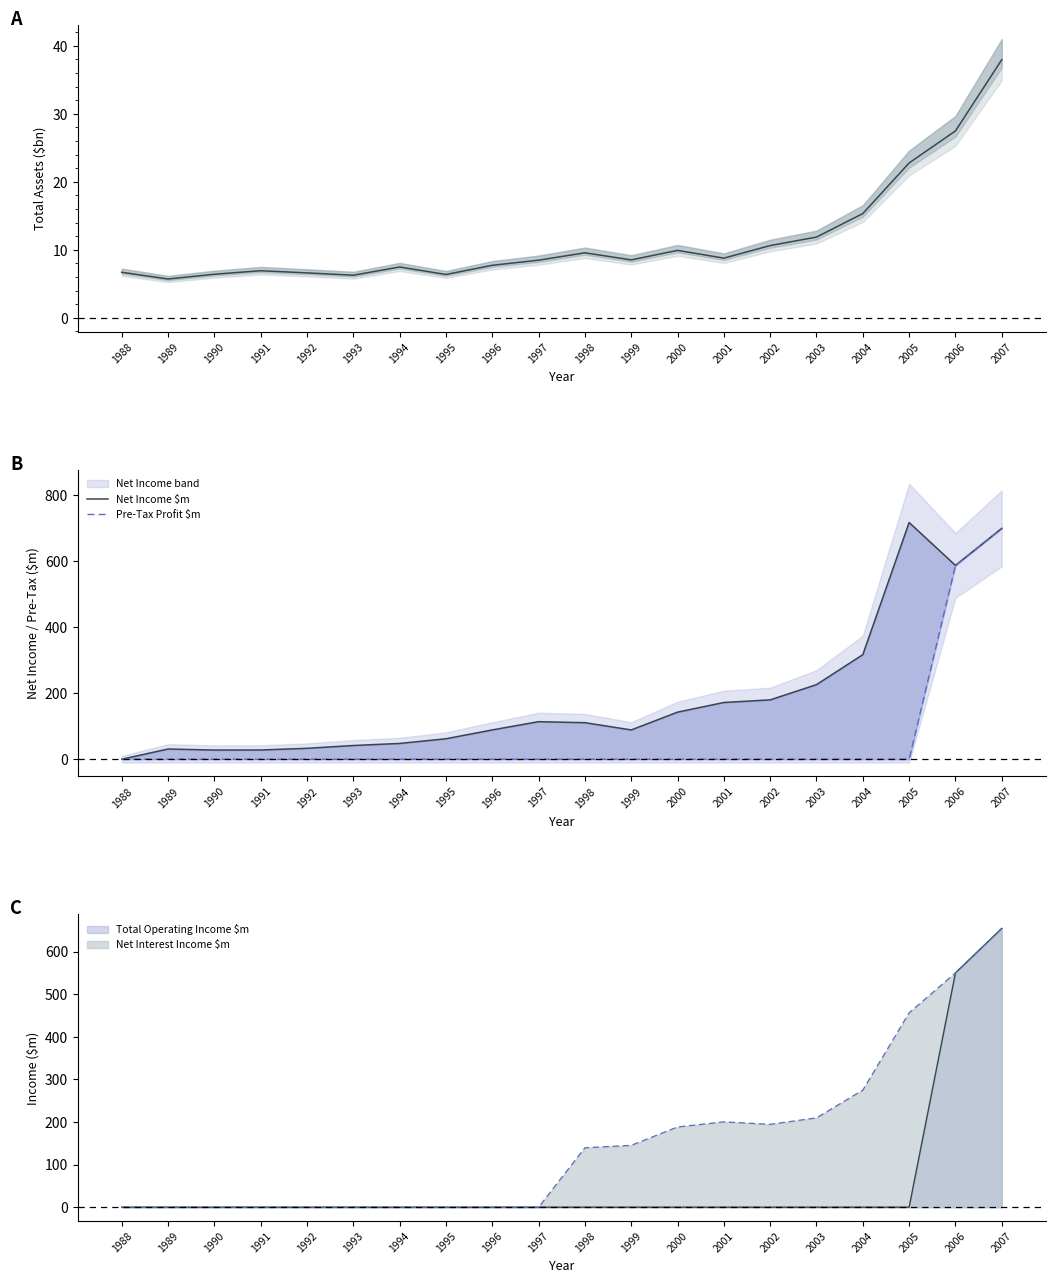

True or false: Pre-Tax Profit $m has a value of 0.0 at 1988.

True